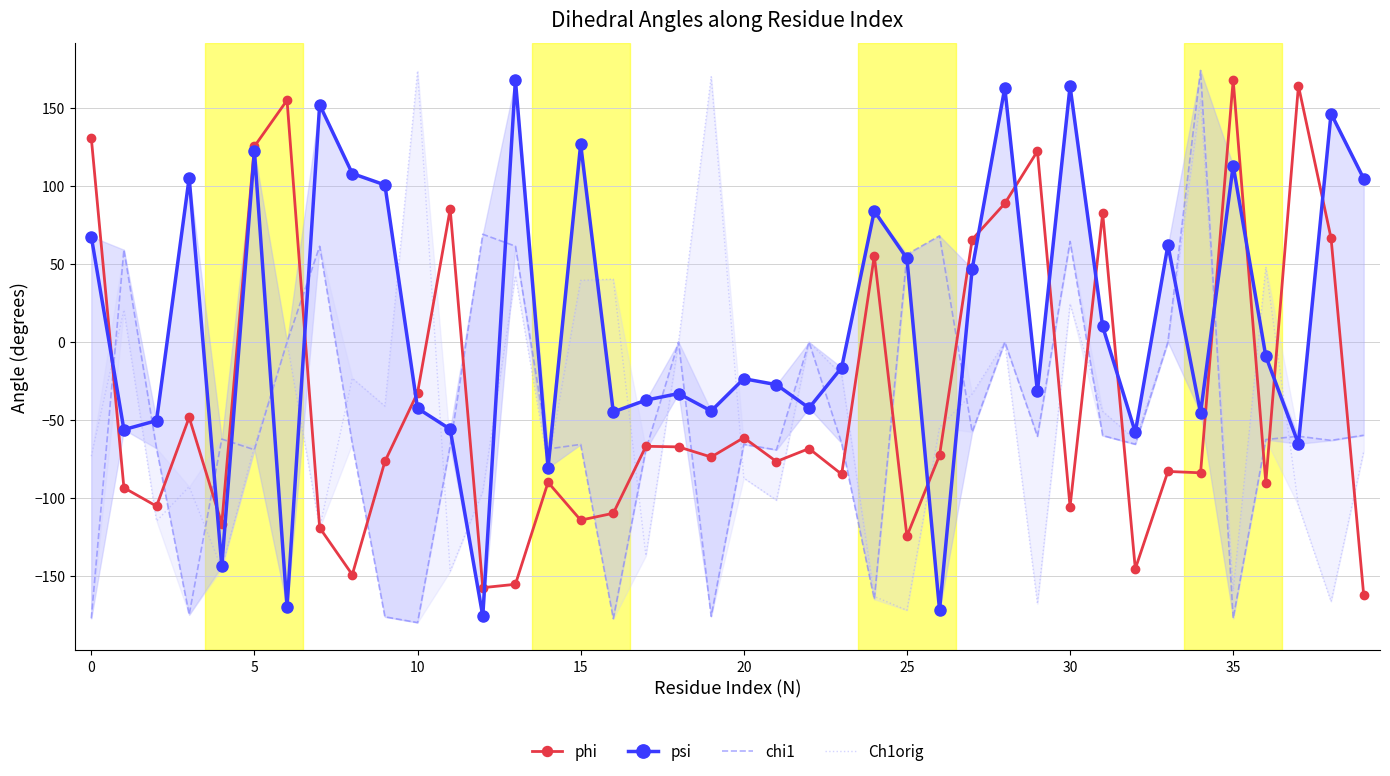

Where is phi nearest to the value 2?

10